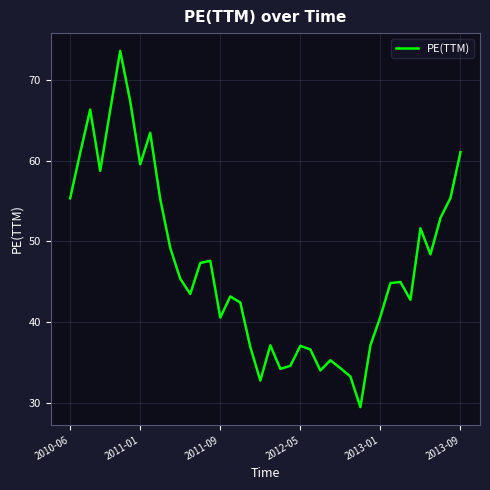

Does the chart have visible grid lines?

Yes